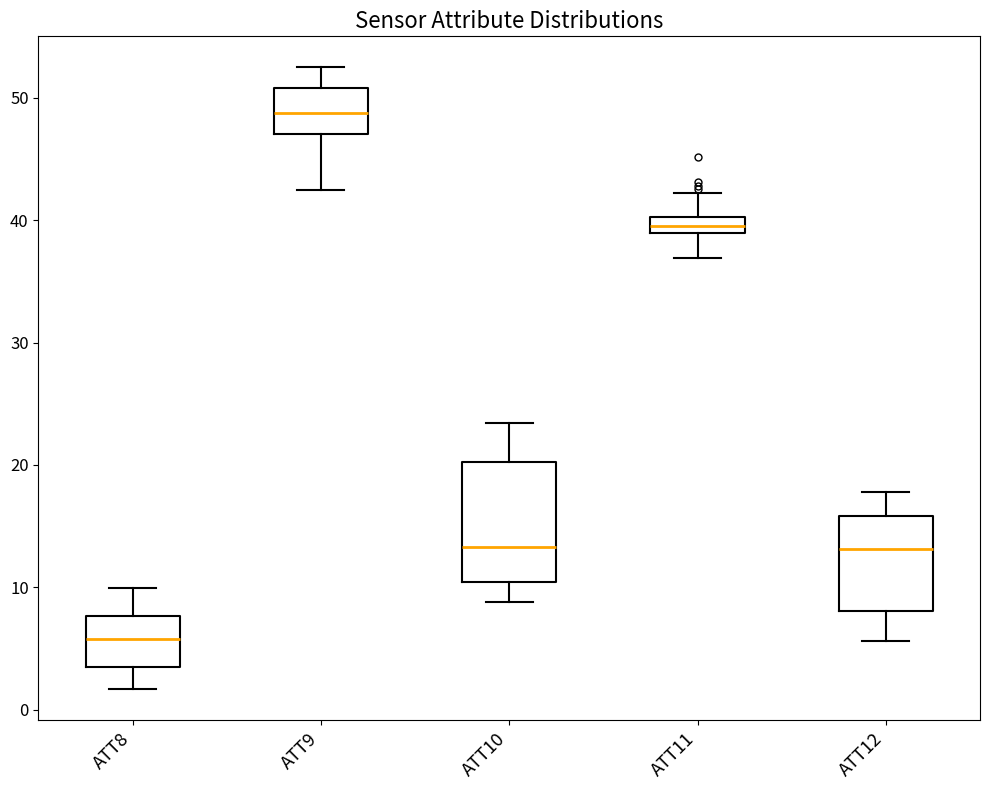

Which box is the tallest, from its lower edge to its upper edge?

ATT10